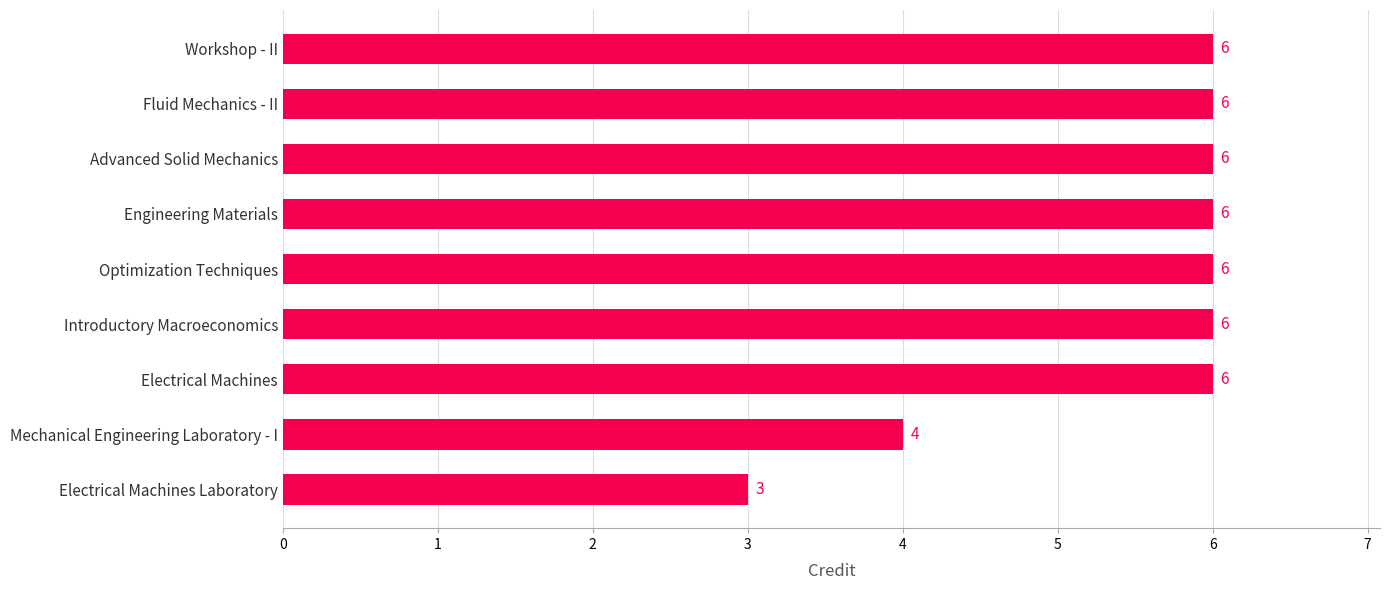

The chart shows a value of 8 at Engineering Materials. True or false?

False